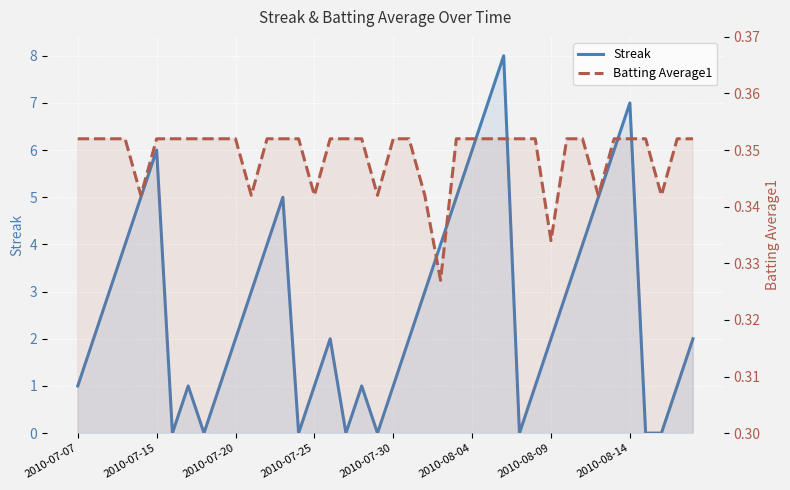

What is the lowest value of the Batting Average1 series?

0.3